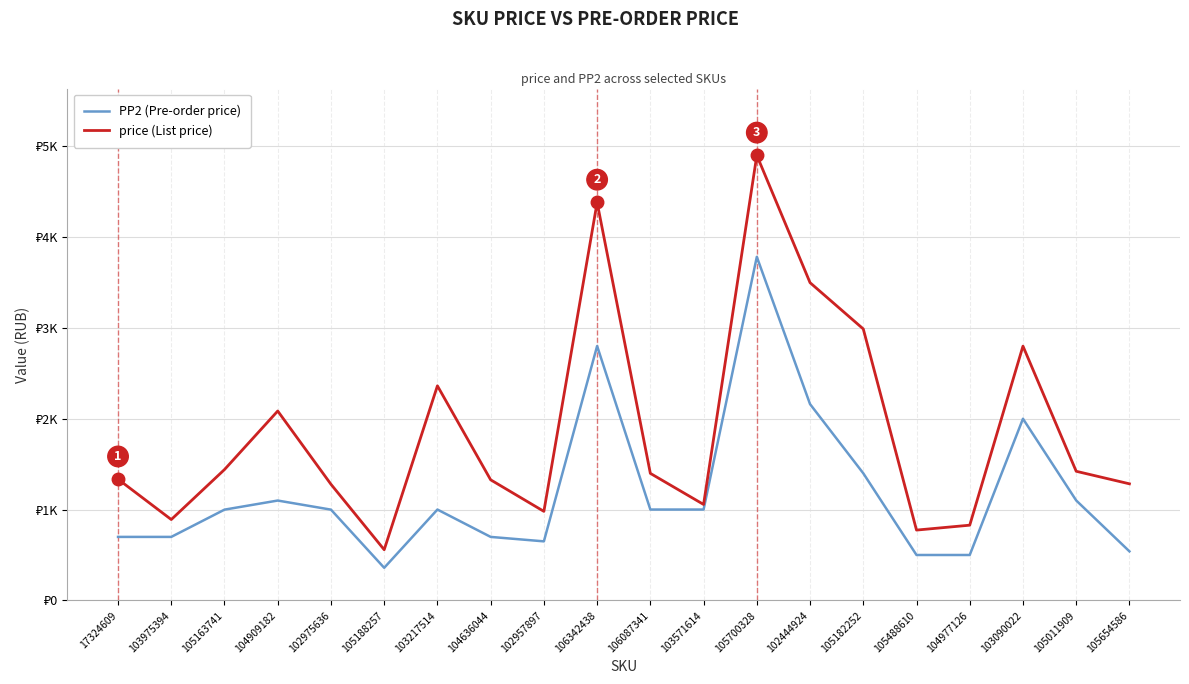

Is this an area chart (filled region under the line)?

No